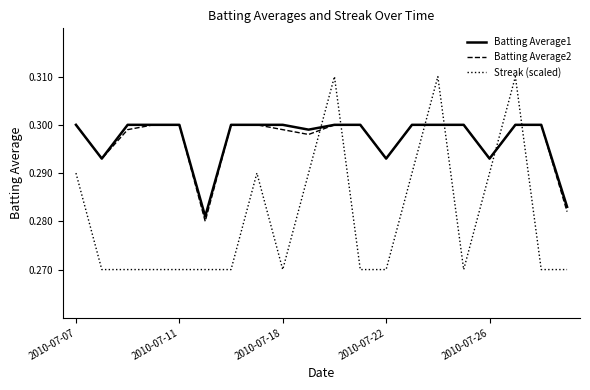

After their last crossing, which series has the higher values: Batting Average2 or Streak (scaled)?

Batting Average2